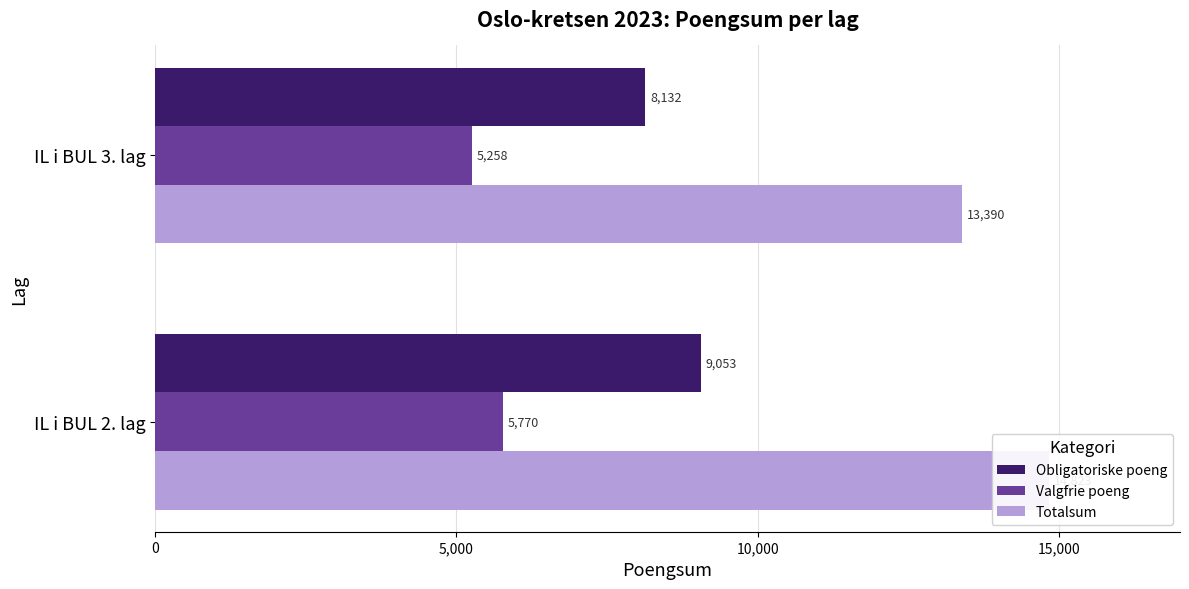

What is the difference between the Obligatoriske poeng values at IL i BUL 3. lag and IL i BUL 2. lag?

921